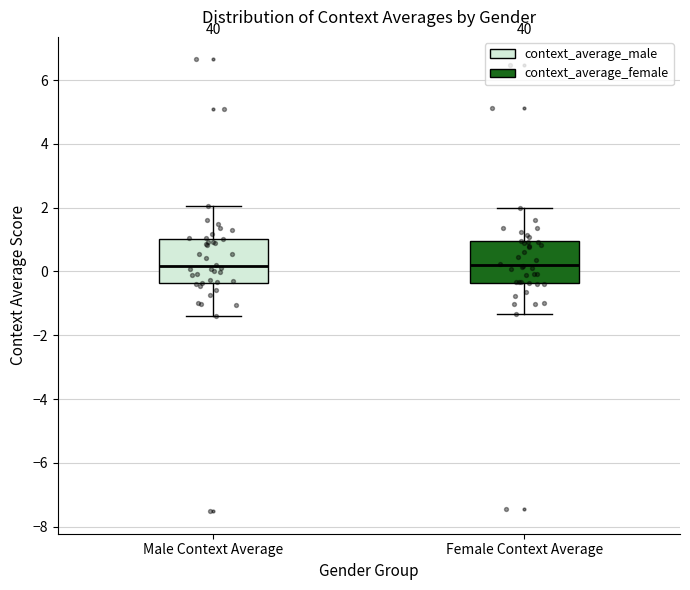

Where does the median line of the box for Female Context Average sit on the y-axis? The values are not printed on the chart, so give them approximately, as read against the axis.

0.2